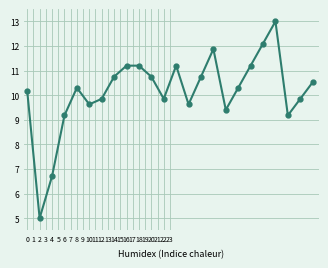

What is the value of the 18th point from the left?

10.3